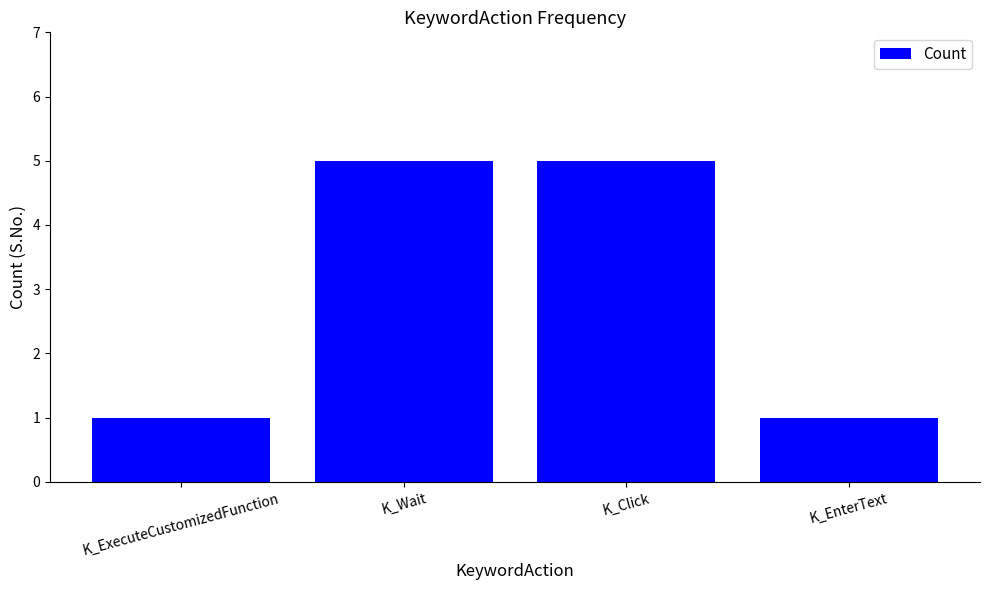

Is it true that the value at K_EnterText is 1?

True